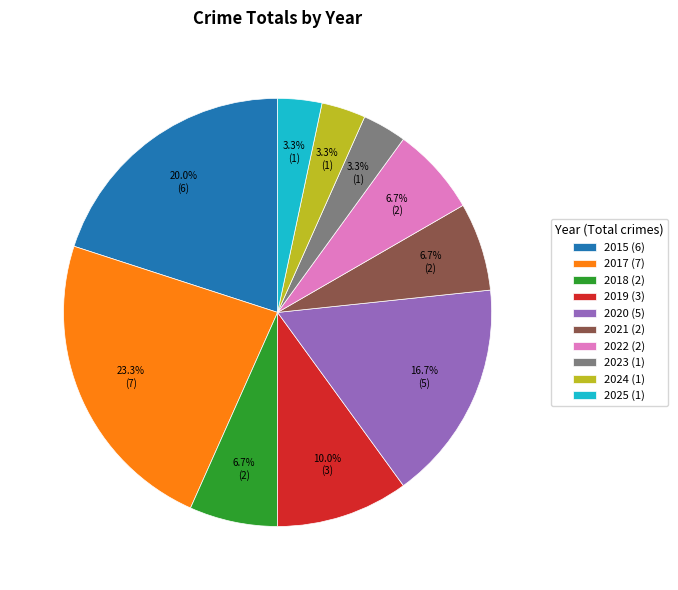

What percentage do 2015 and 2020 together represent?

36.7%